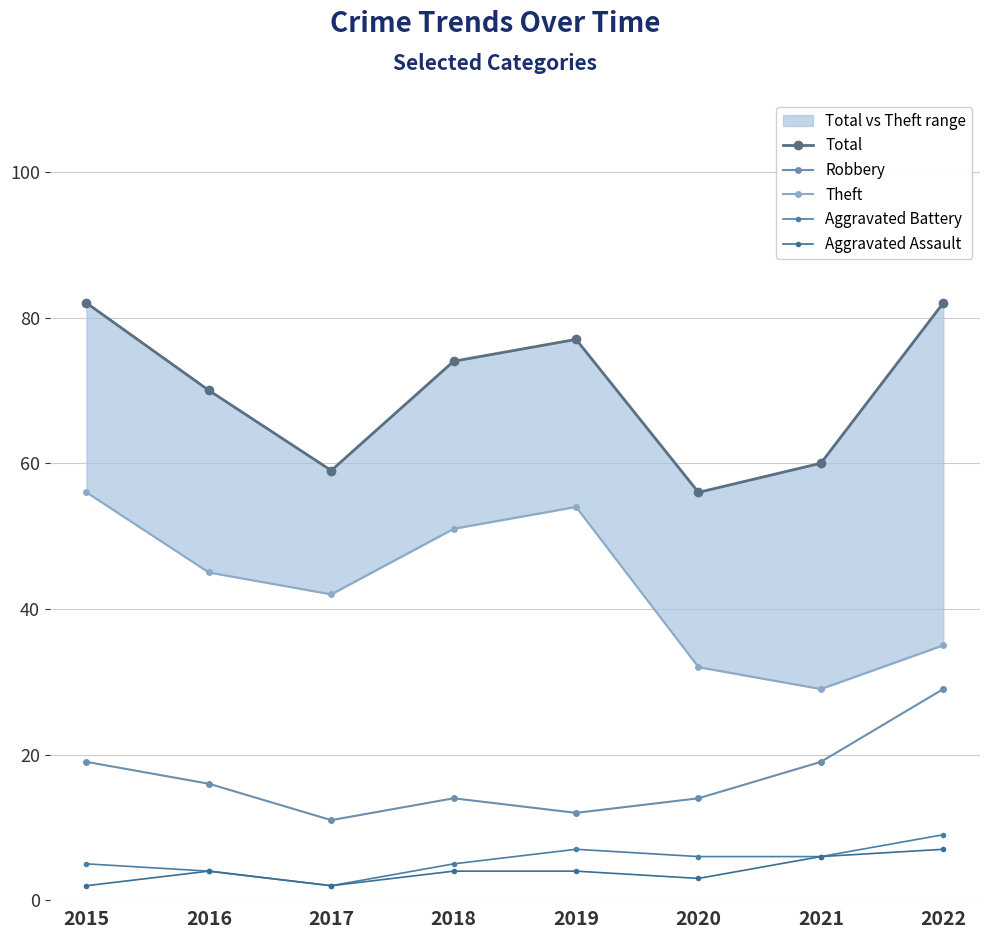

What is the lowest value of the Robbery series?

11